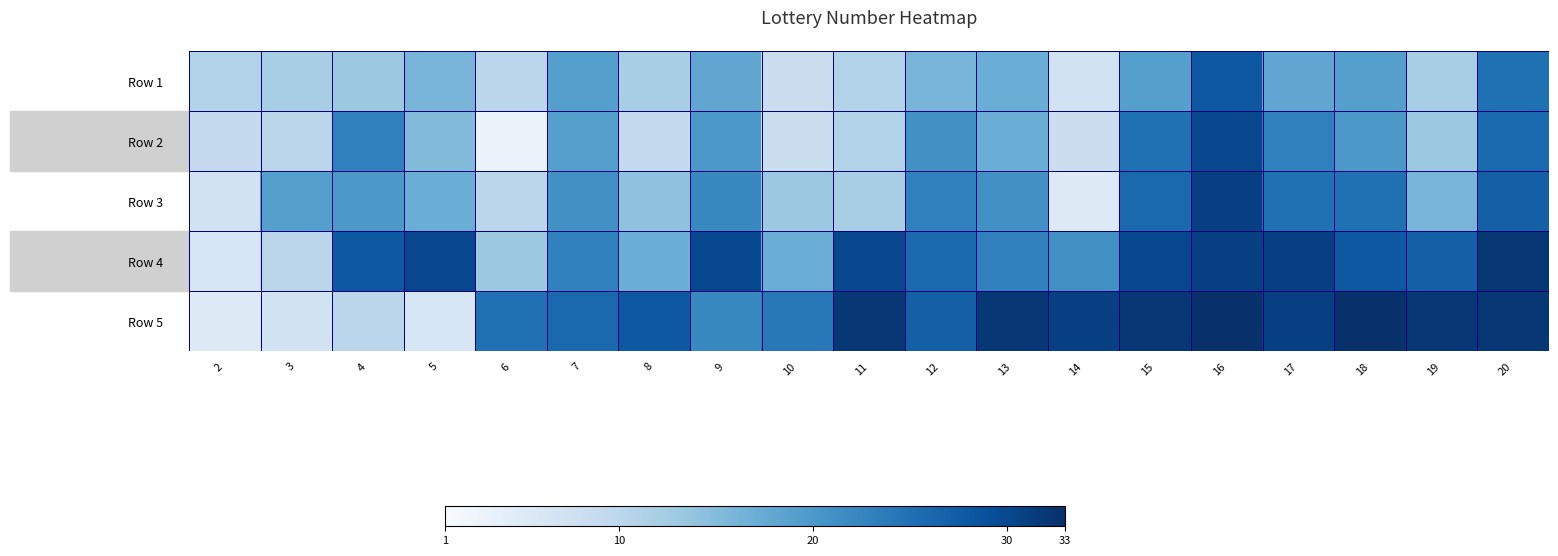

What is the maximum value shown in the chart?

33